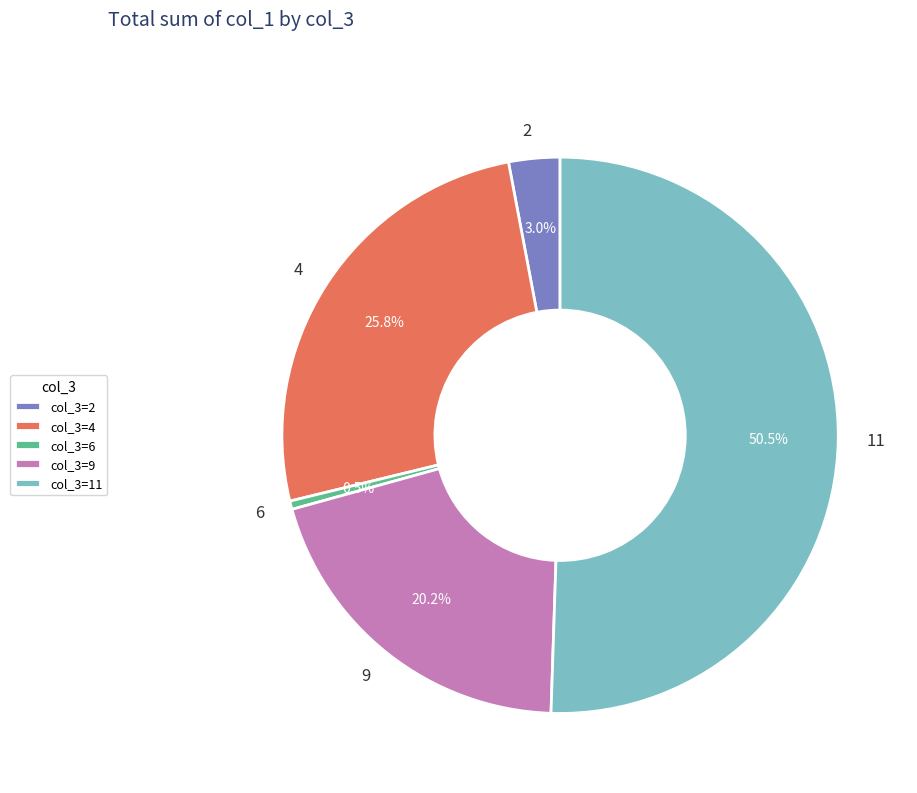

Which category has the biggest portion of the pie?

11